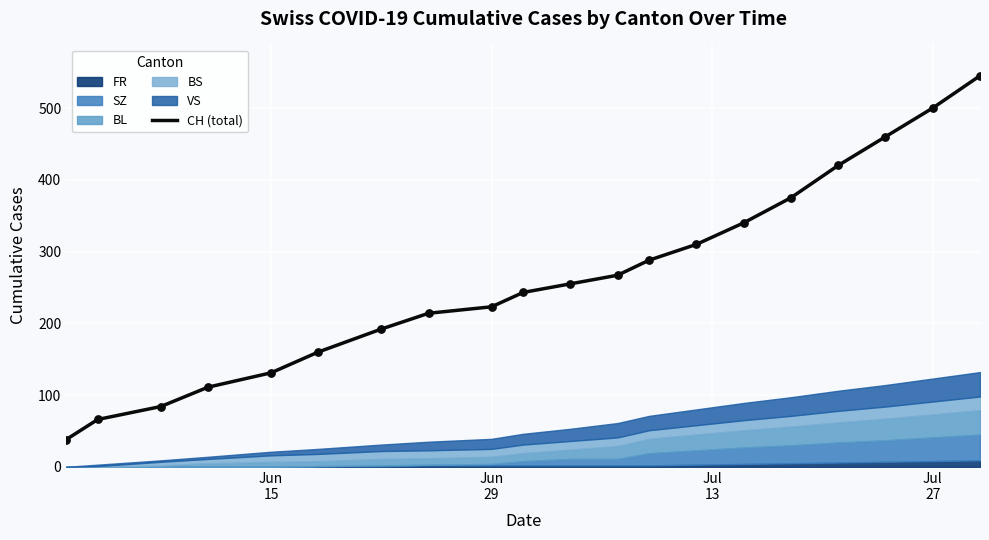

What is the maximum value for CH (total)?

545